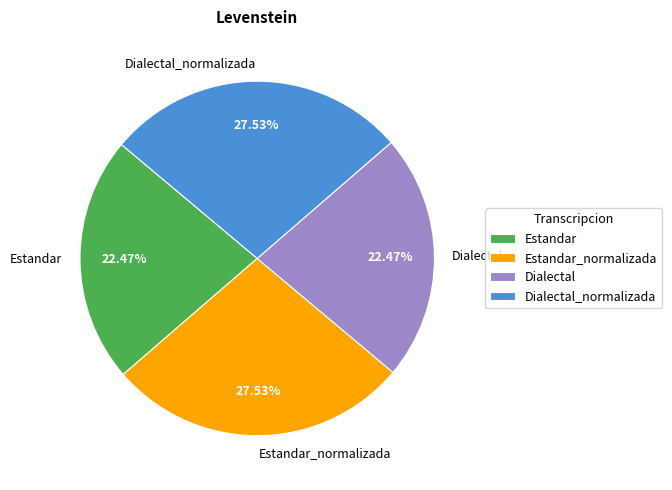

Is there a majority slice in this chart?

No